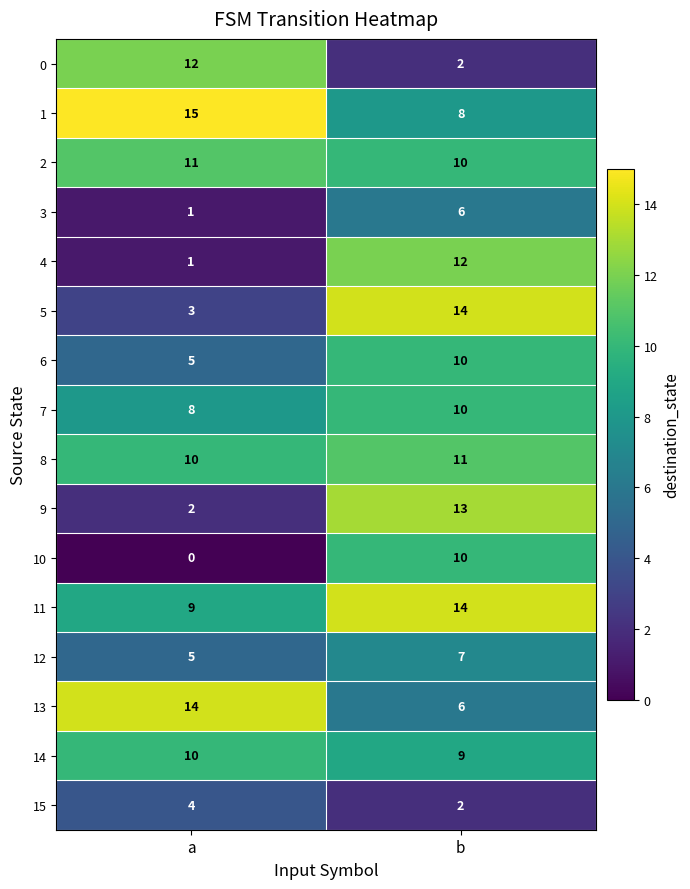

At how many categories does at least one series exceed 13?

2